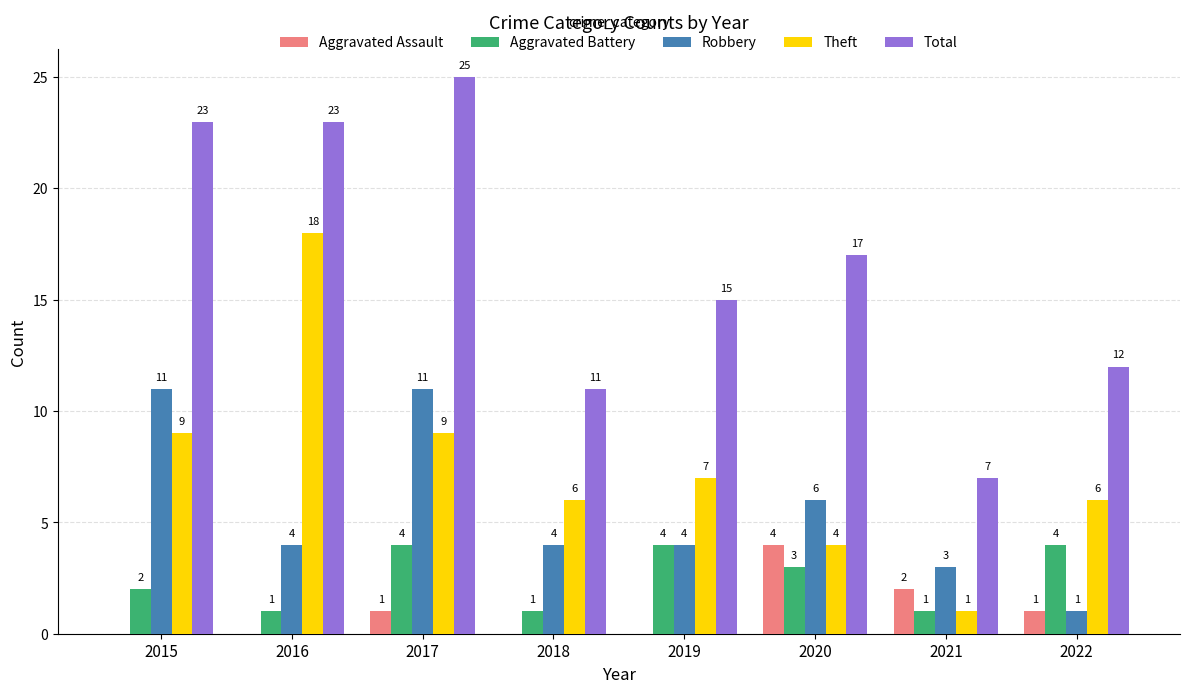

Which series has the largest total across all categories?

Total